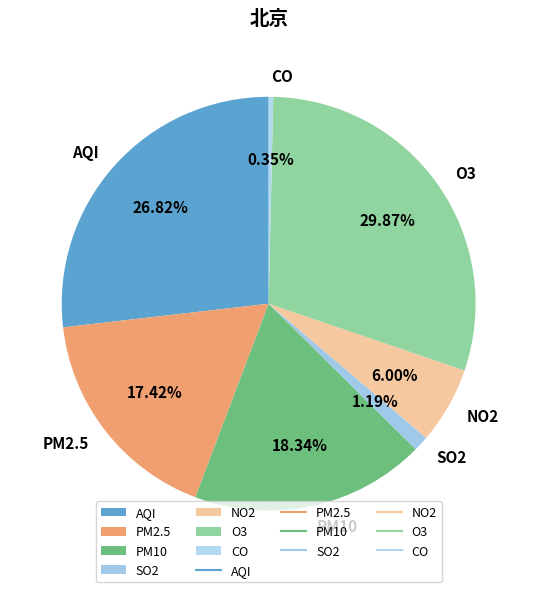

To the nearest percent, what is the combined percentage of CO and O3?

30%